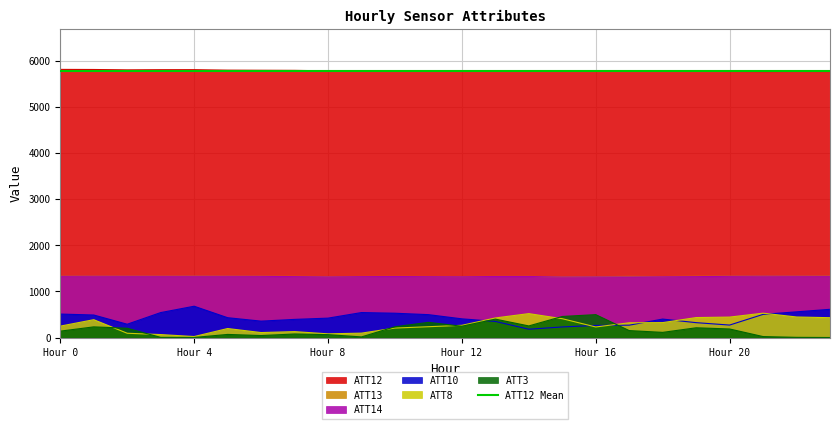

The value of ATT14 at 5 is 2364.9. True or false?

False